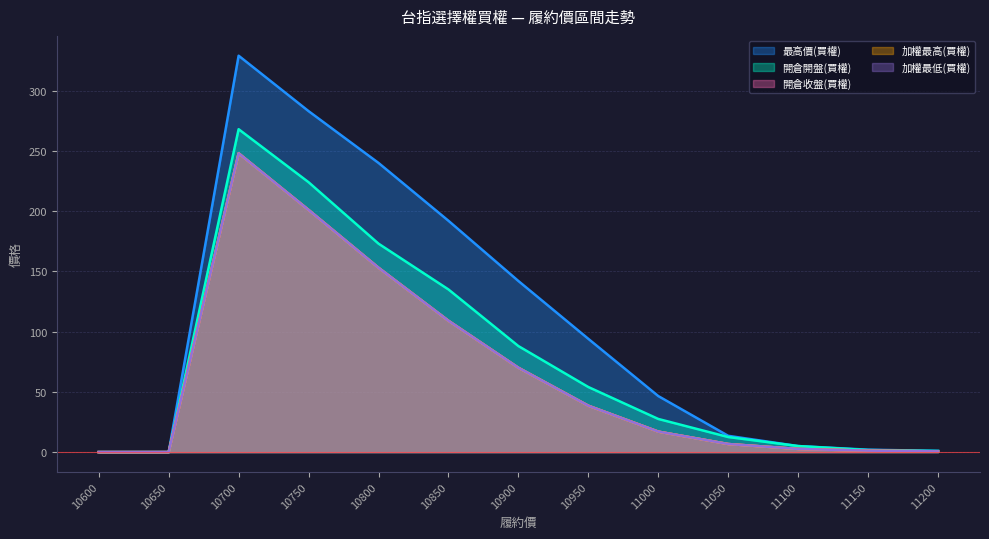

What are all the series names shown in the legend?

最高價(買權), 開倉開盤(買權), 開倉收盤(買權), 加權最高(買權), 加權最低(買權)